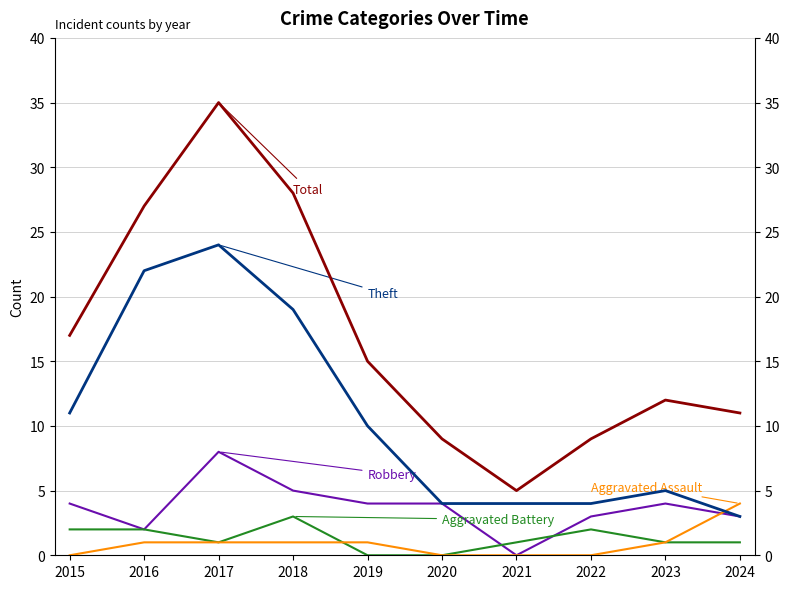

Between 2019 and 2016, which is larger?

2016